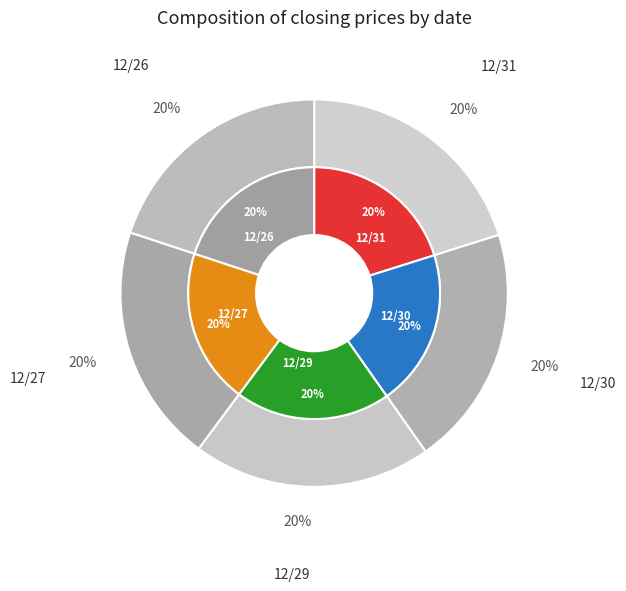

How many slices are in this pie chart?

5